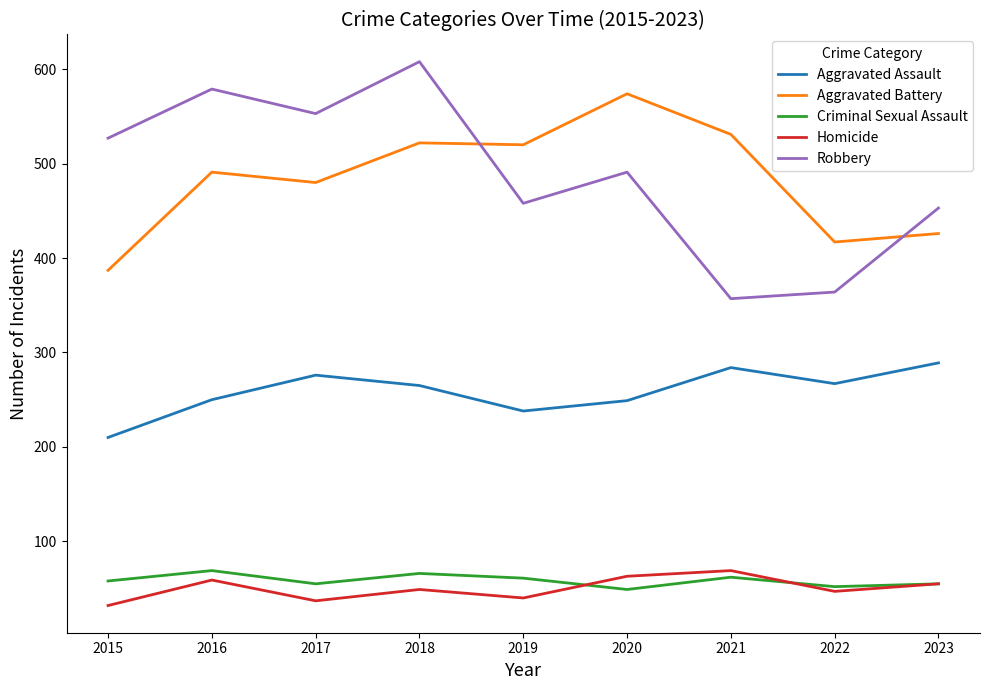

What is the highest value of the Aggravated Battery series?

574